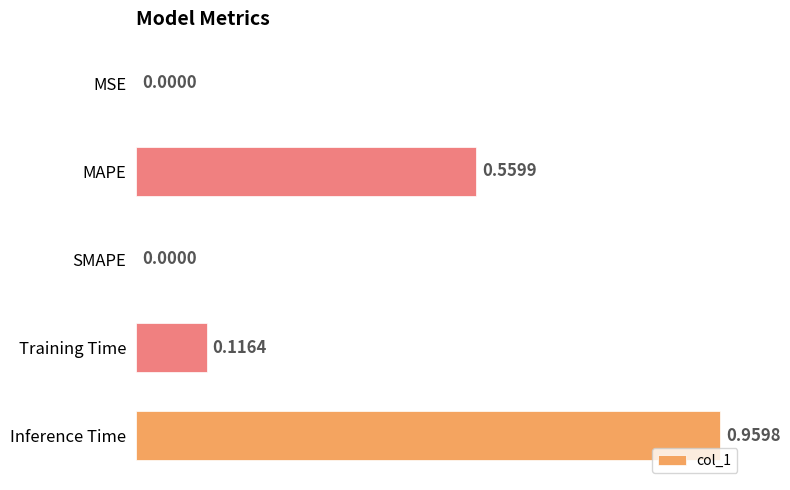

What is the change in value from SMAPE to Training Time?

+0.1